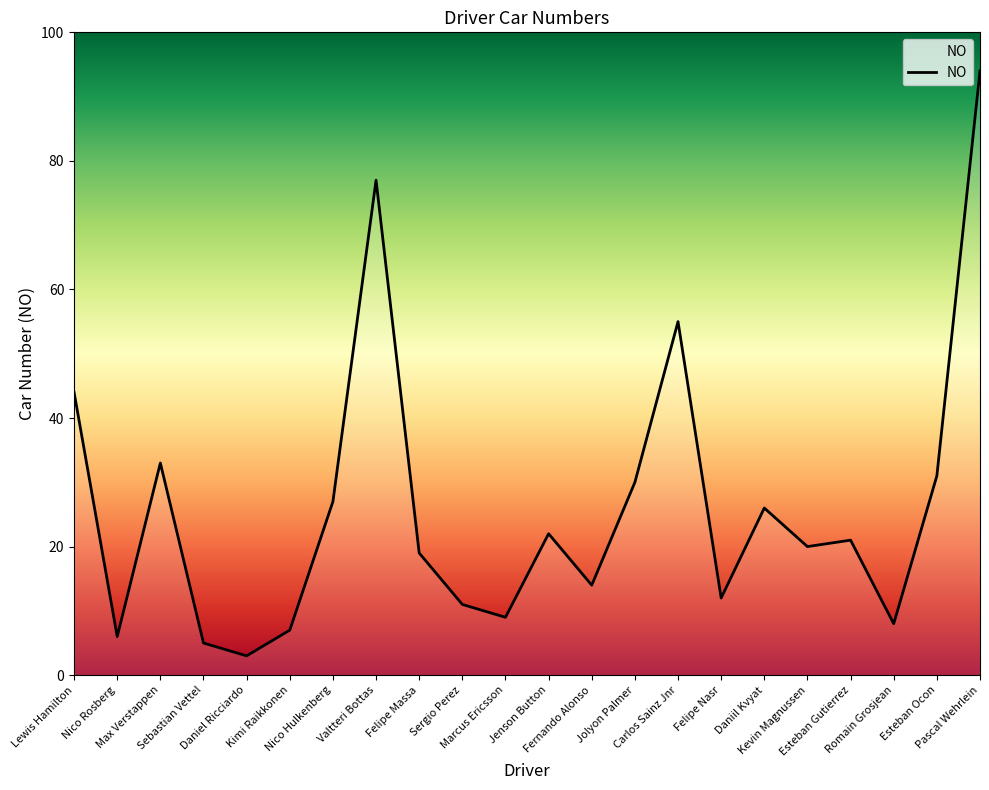

Reading right to left, extract all data points from this chart.

Pascal Wehrlein=94	Esteban Ocon=31	Romain Grosjean=8	Esteban Gutierrez=21	Kevin Magnussen=20	Daniil Kvyat=26	Felipe Nasr=12	Carlos Sainz Jnr=55	Jolyon Palmer=30	Fernando Alonso=14	Jenson Button=22	Marcus Ericsson=9	Sergio Perez=11	Felipe Massa=19	Valtteri Bottas=77	Nico Hulkenberg=27	Kimi Raikkonen=7	Daniel Ricciardo=3	Sebastian Vettel=5	Max Verstappen=33	Nico Rosberg=6	Lewis Hamilton=44